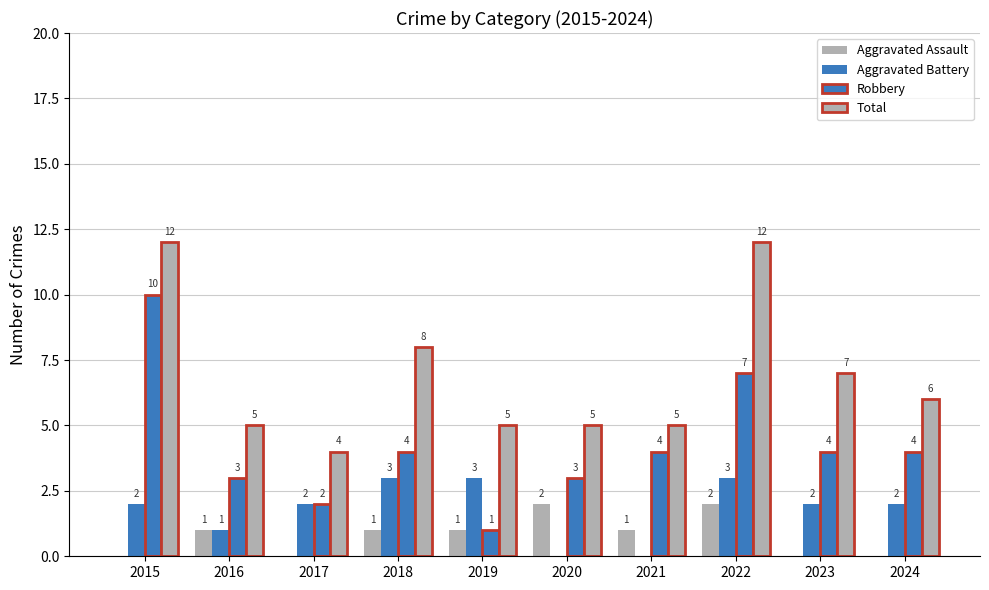

How many positive values does the Aggravated Battery series have?

8